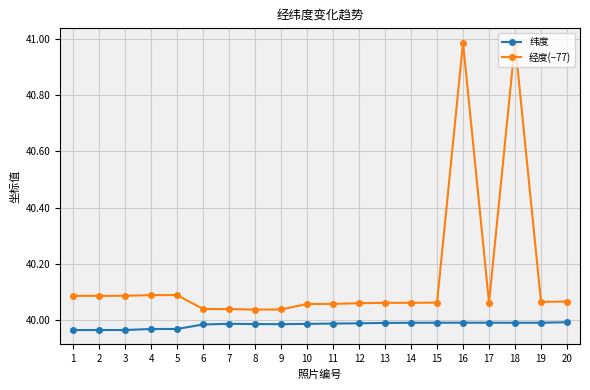

What is the average value of the 经度(−77) series?

40.2